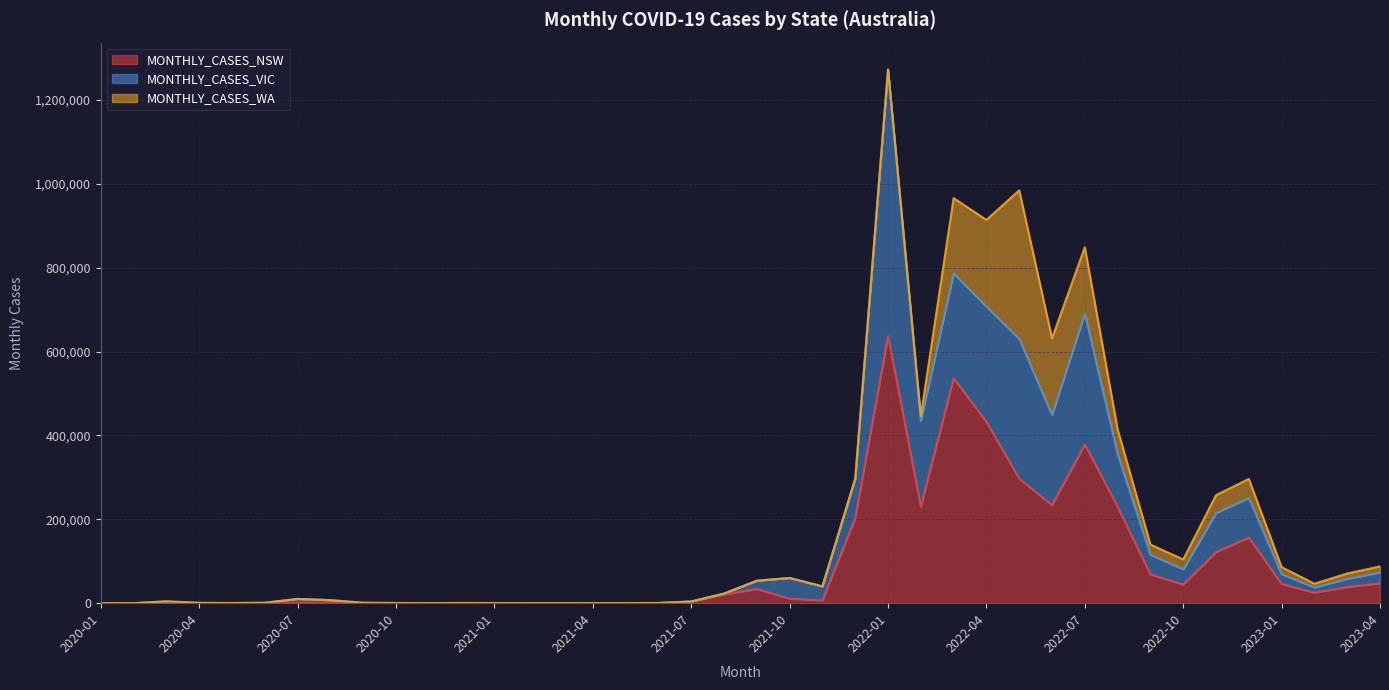

At which category is the sum across all series the highest?

2022-01